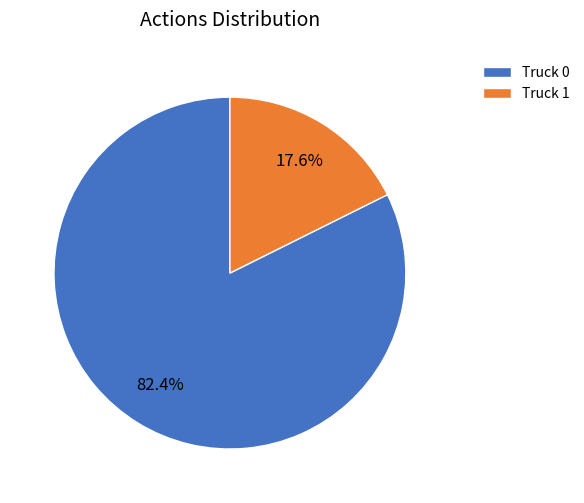

Is it true that Truck 1 is 18% of the pie?

True